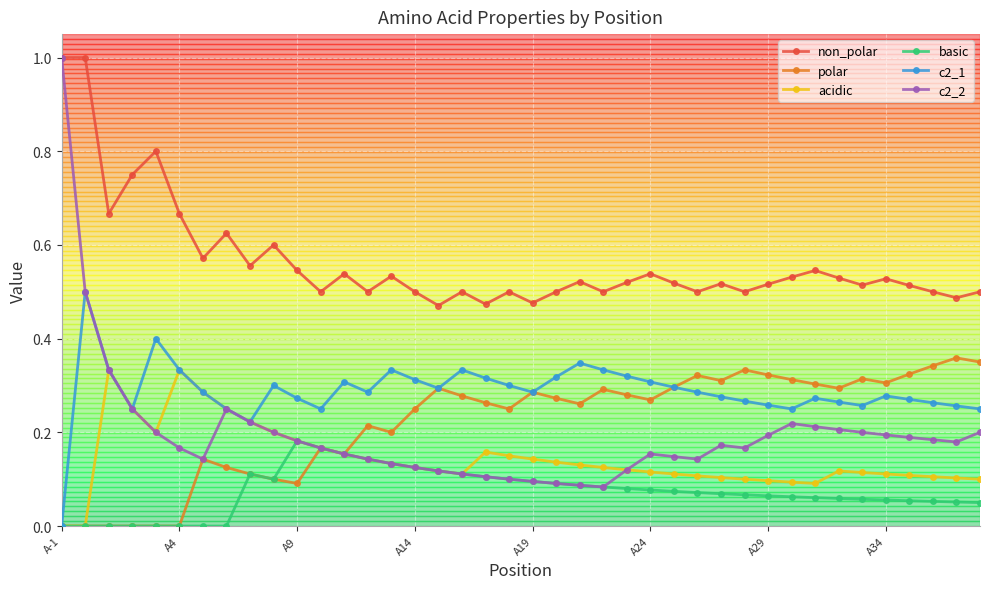

In c2_1, how many points are lower than both neighbors (excluding endpoints)?

8